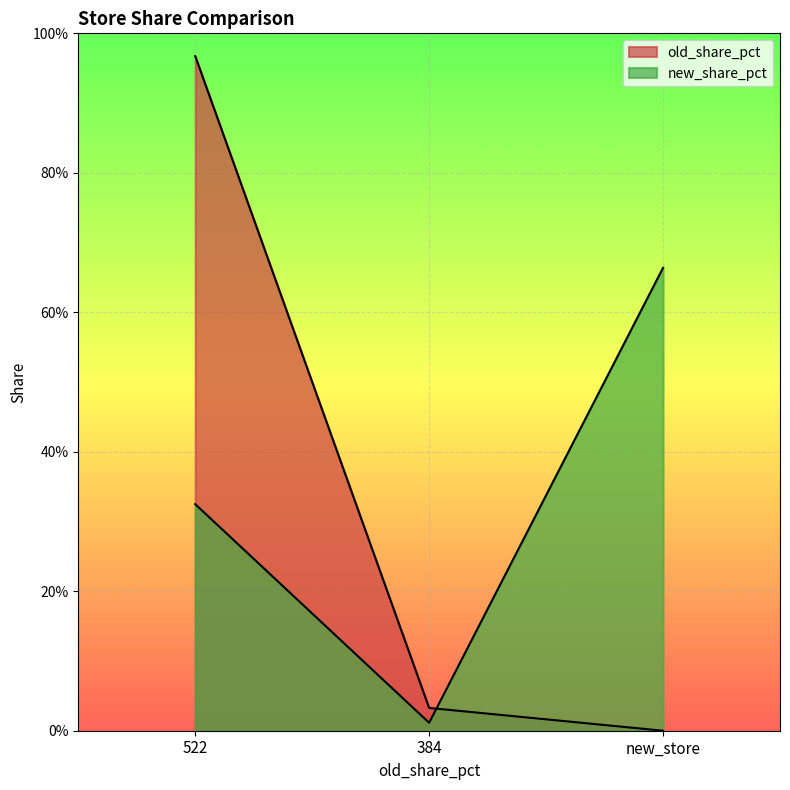

Reading right to left, transcribe all the data shown in this chart.

old_share_pct: new_store=0.0	384=0.0	522=1.0
new_share_pct: new_store=0.7	384=0.0	522=0.3